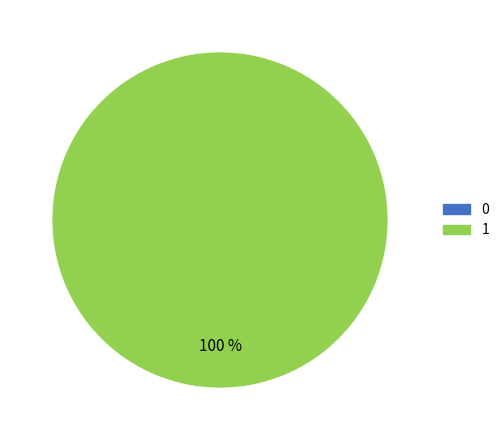

Which slice is the largest?

1